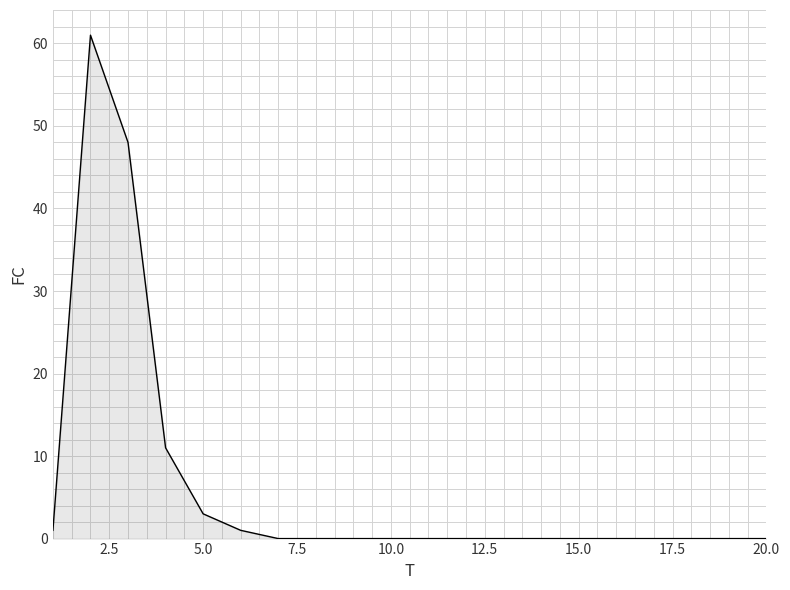

Reading right to left, what are all the values shown in this chart?

0	0	0	0	0	0	0	0	0	0	0	0	0	0	1	3	11	48	61	1